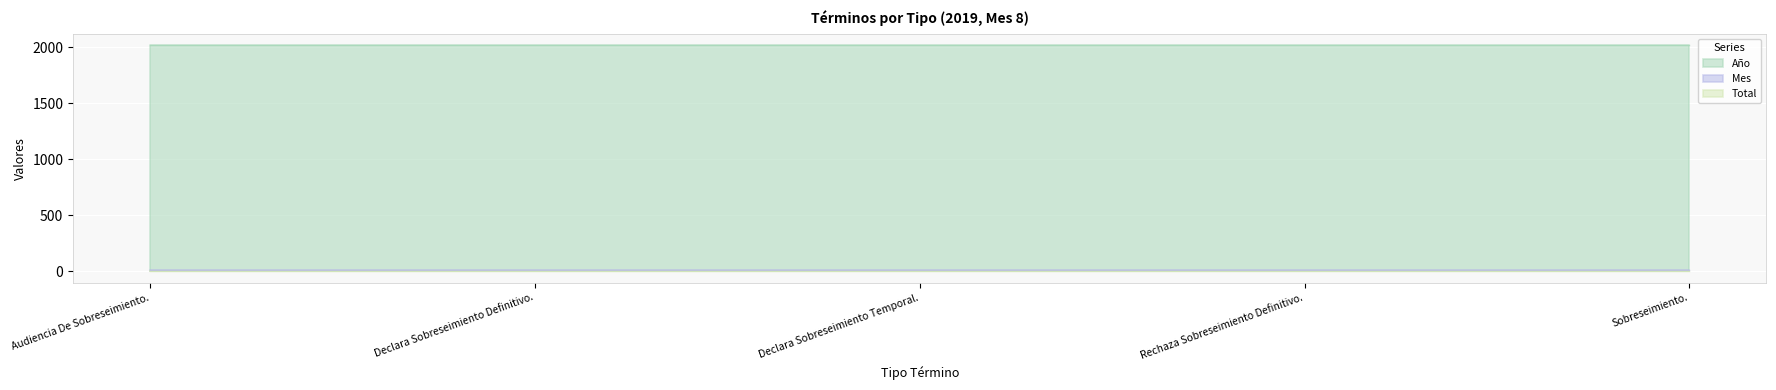

Does the chart display data point markers on the line(s)?

No